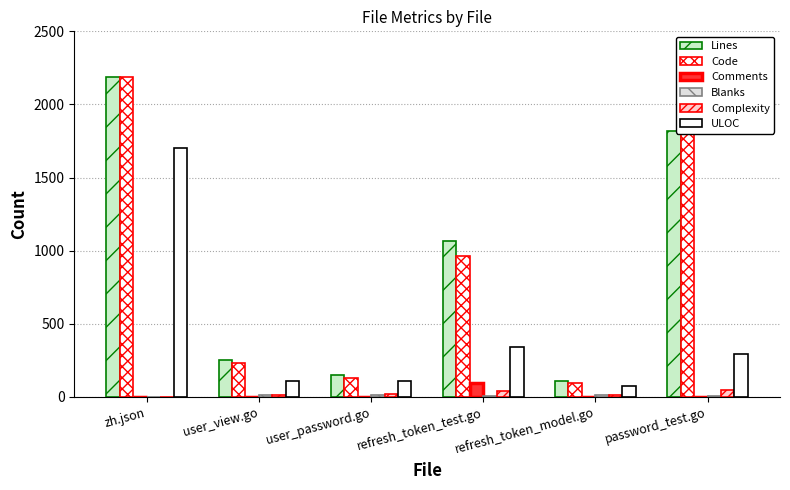

Rank the categories by Comments value from highest to lowest.

refresh_token_test.go, zh.json, user_view.go, user_password.go, refresh_token_model.go, password_test.go